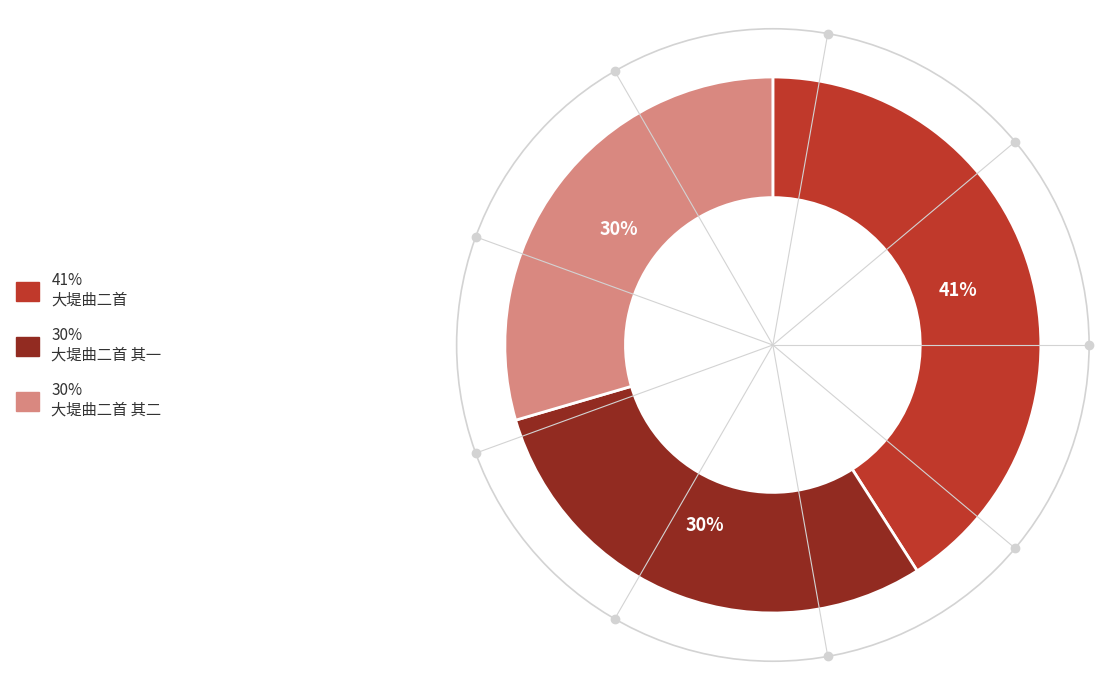

To the nearest percent, what is the average slice percentage?

33%